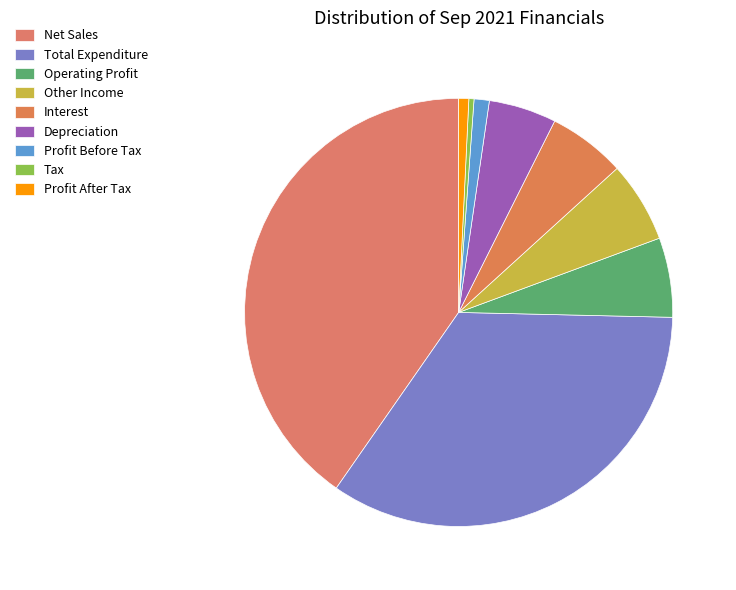

The Profit After Tax slice represents 1% of the pie. True or false?

True